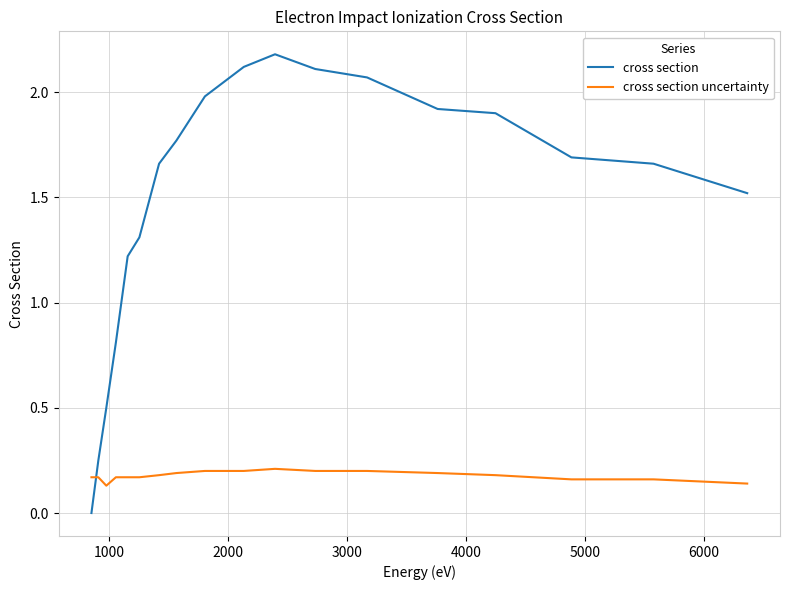

After their last crossing, which series has the higher values: cross section or cross section uncertainty?

cross section